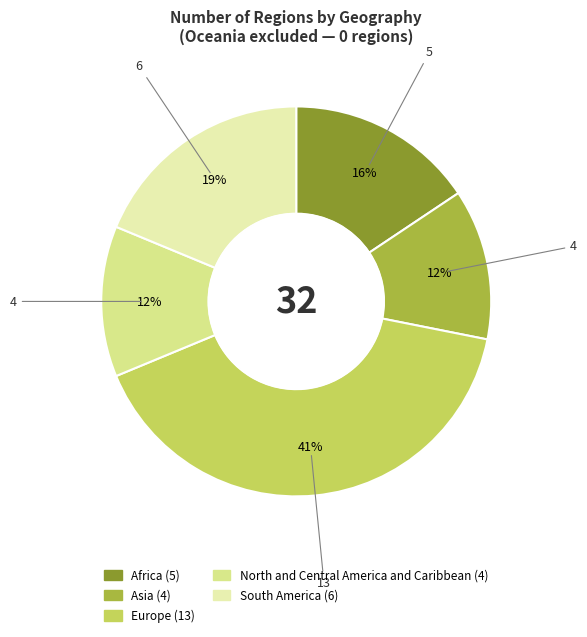

Count the number of slices in the pie.

5